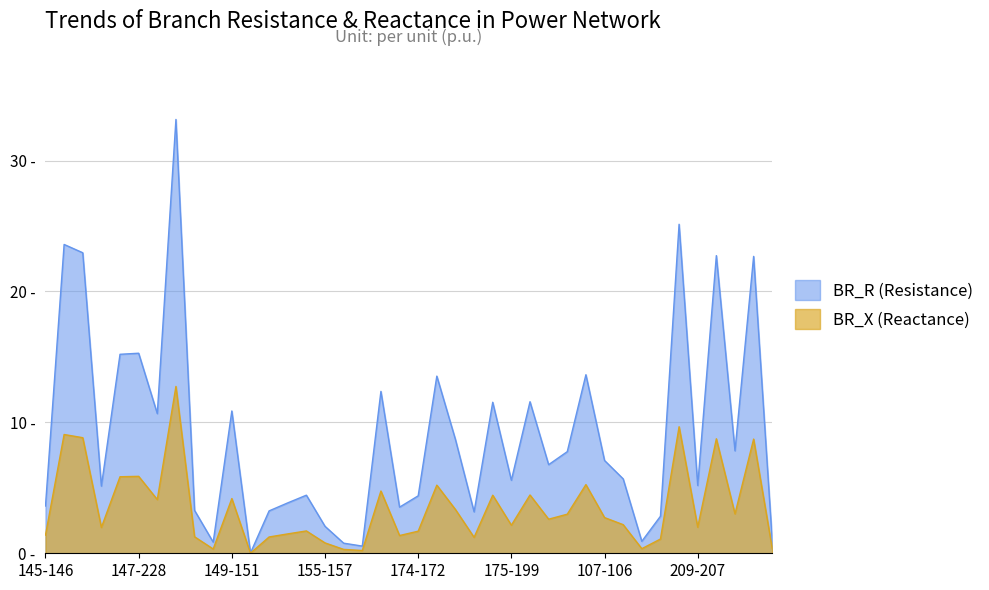

Is it true that BR_R equals 22.2 at 156-206?

False